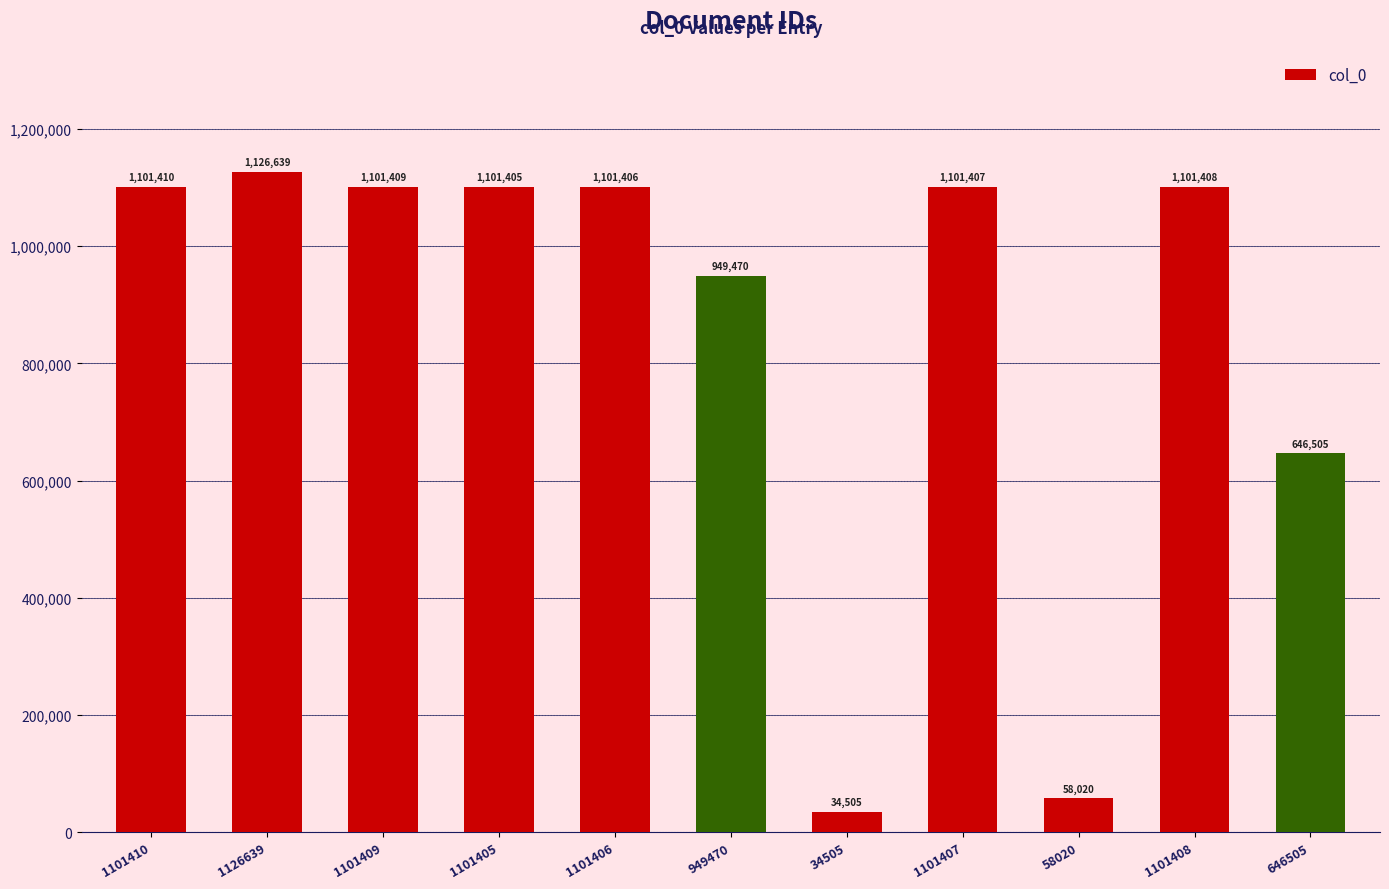

True or false: the data shows 1101408 at 1101408.

True